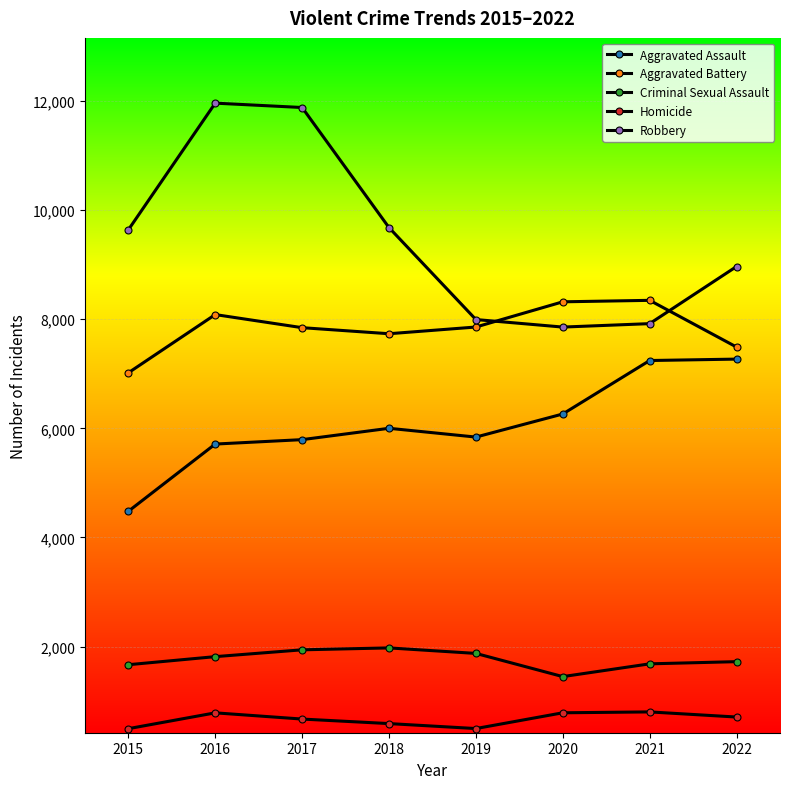

How many lines are shown in the chart?

5